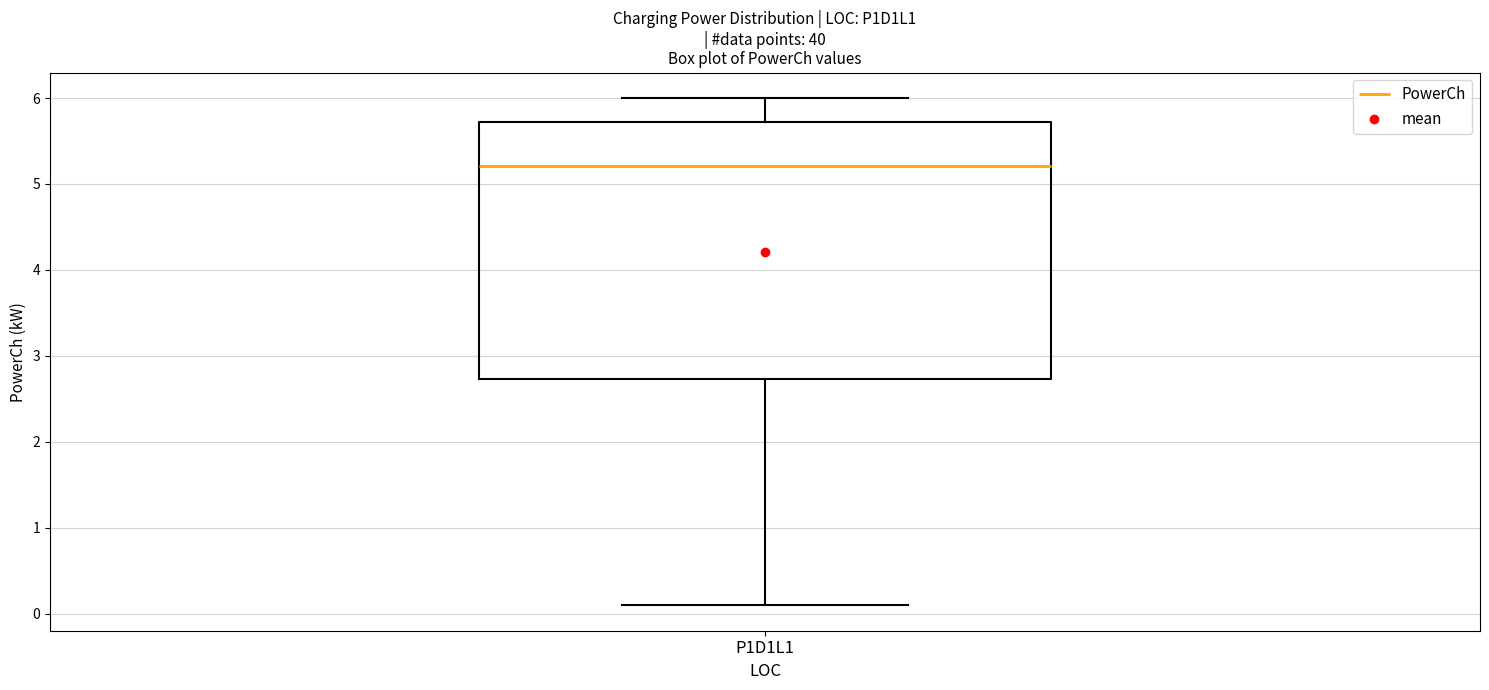

Read this box plot against the y-axis: the position of the median line, the range covered by the box, and the ends of both whiskers. The values are not printed on the chart, so give them approximately, as read against the axis.

median 5.2, box 2.7 to 5.7, whiskers 0.1 to 6.0